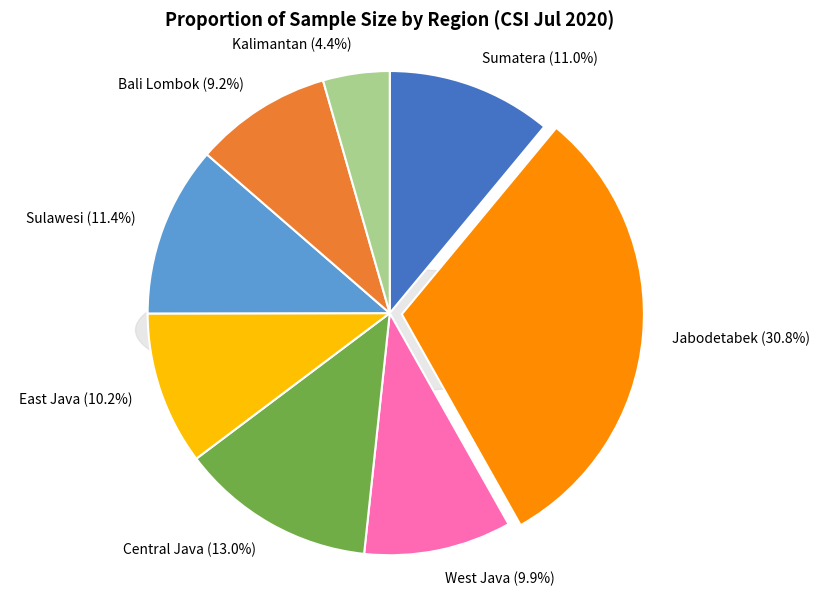

Count the number of slices in the pie.

8